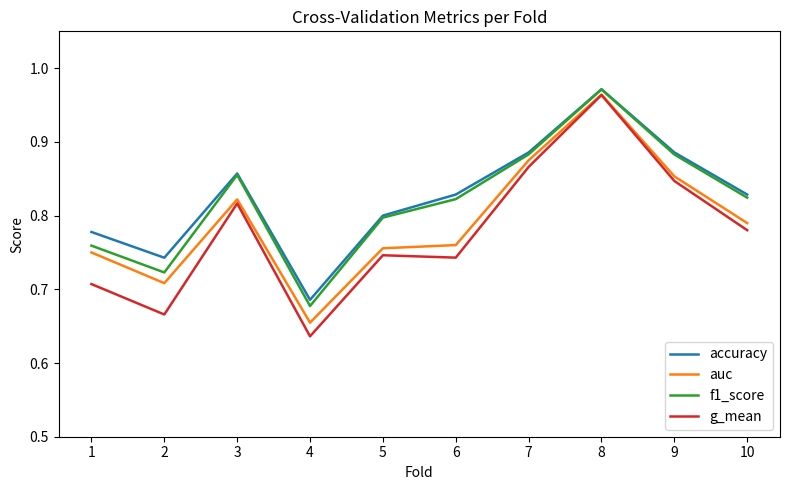

True or false: f1_score and auc cross at least once.

False